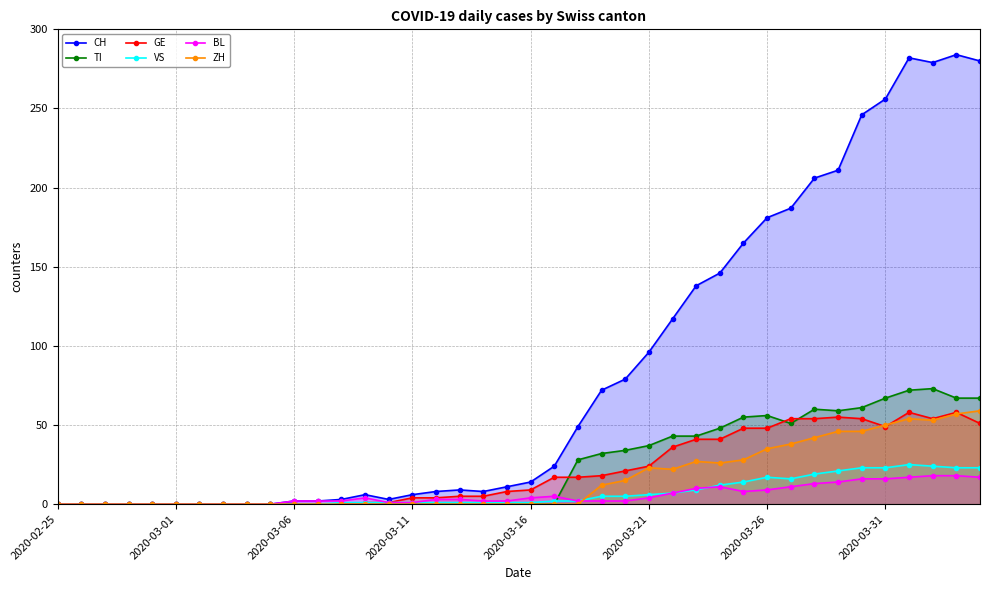

Which series has the largest total across all categories?

CH